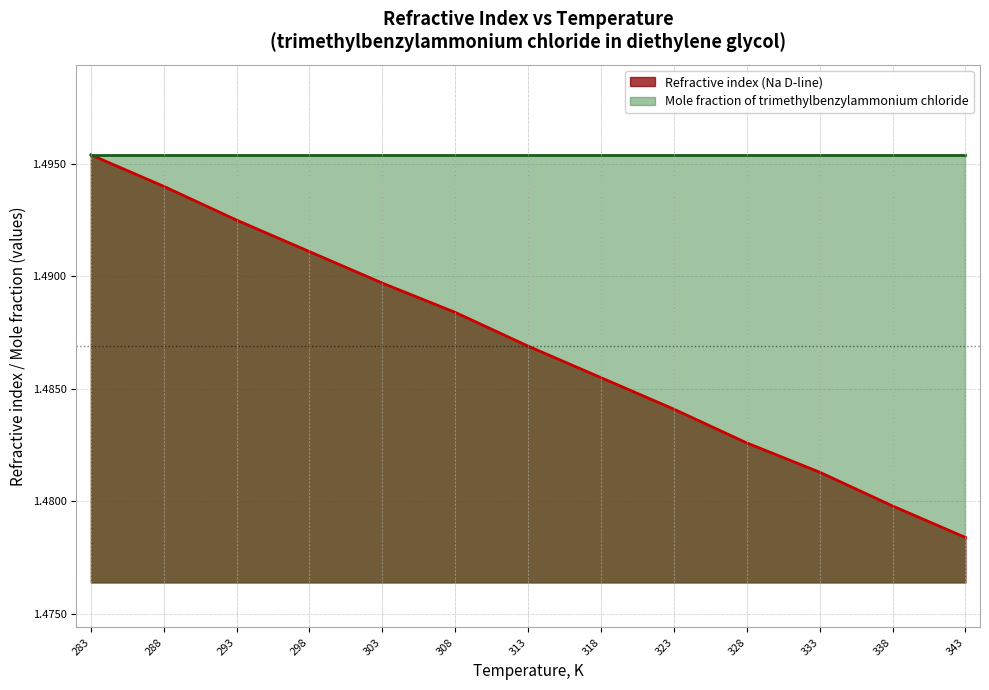

The value of Refractive index (Na D-line) at 333 is 2.0. True or false?

False